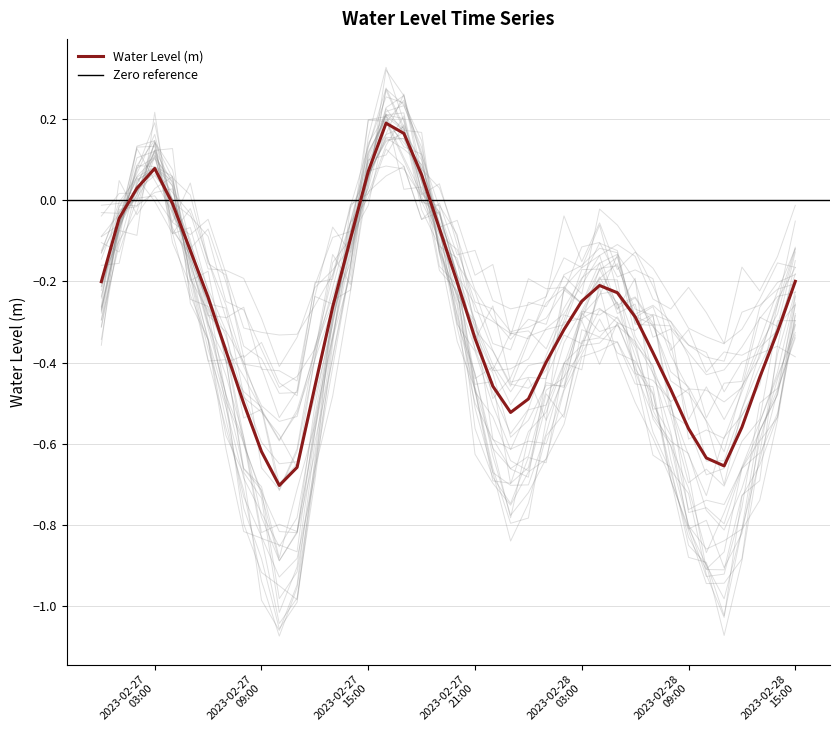

Is it true that the value at 2023-02-28 05:00:00 is -0.2?

True